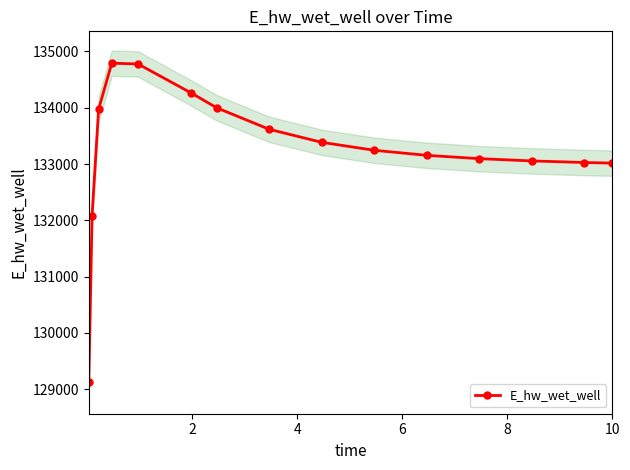

What is the value of the E_hw_wet_well point at the 14th from the left?

133027.4